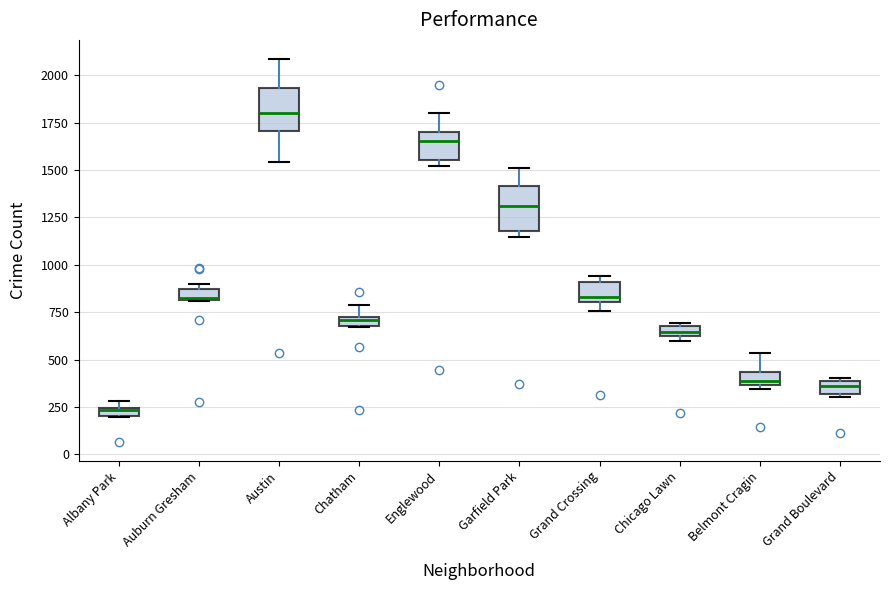

Which box's median line is the lowest?

Albany Park